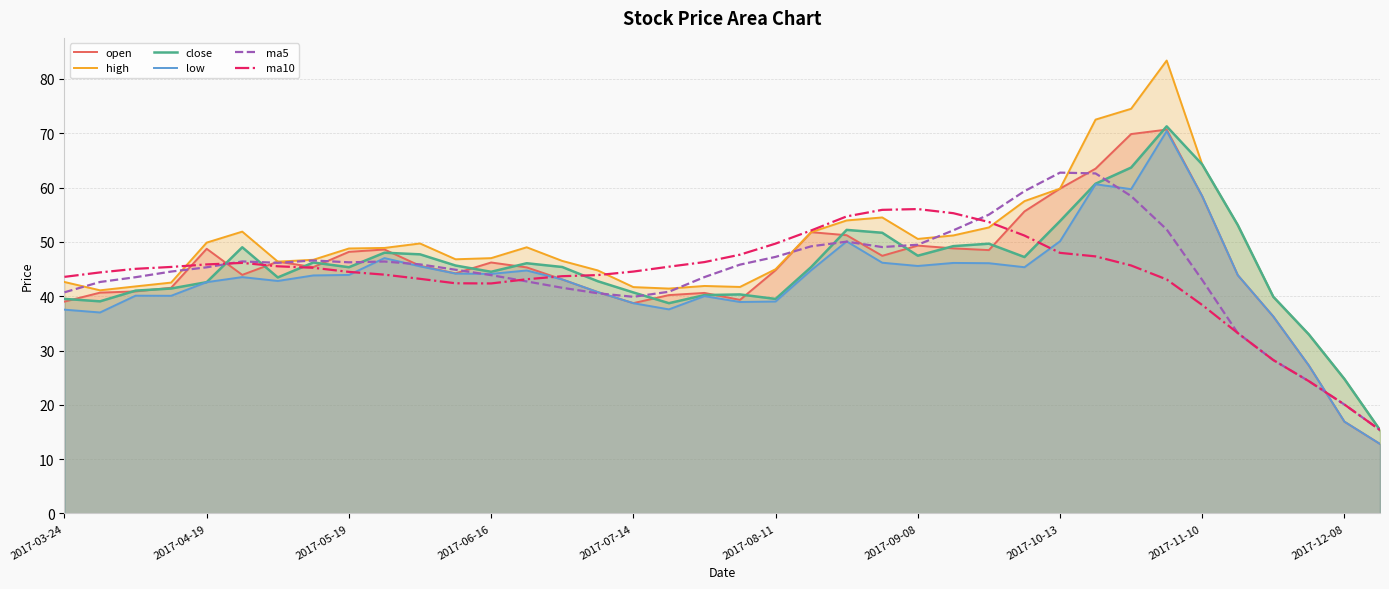

In low, how many points are higher than both neighbors (excluding endpoints)?

9